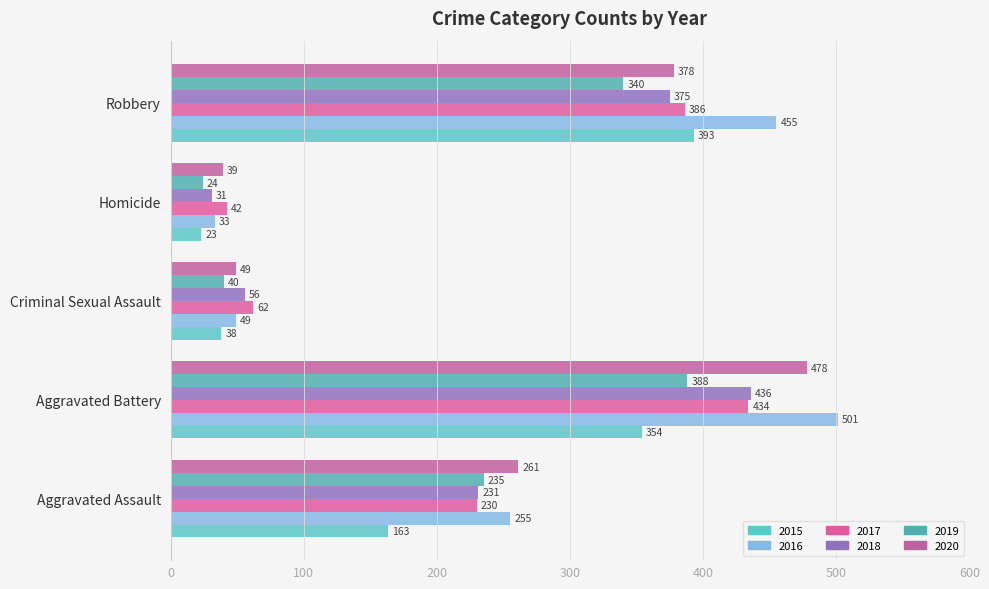

True or false: 2017 has a value of 62 at Homicide.

False